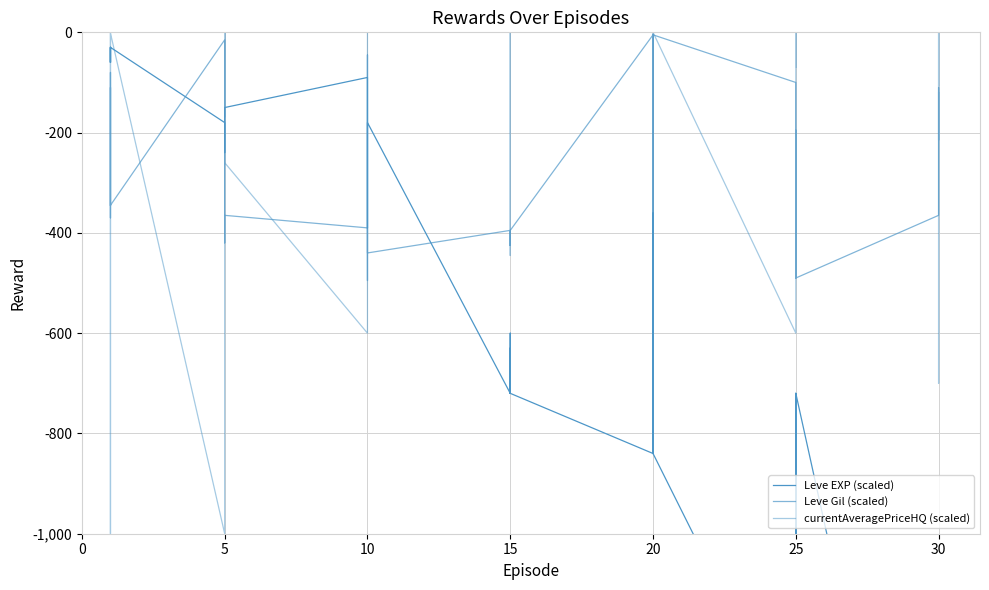

What is the lowest value of the Leve Gil (scaled) series?

-495.0